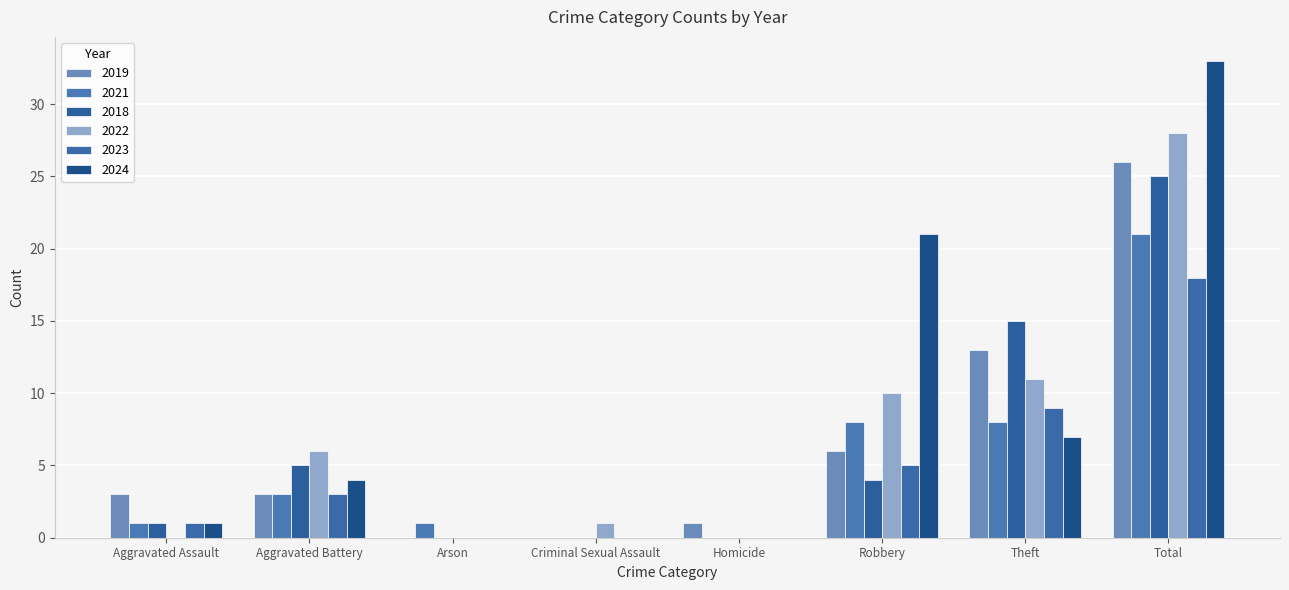

What is the value of the 2019 bar at the 1st from the left?

3